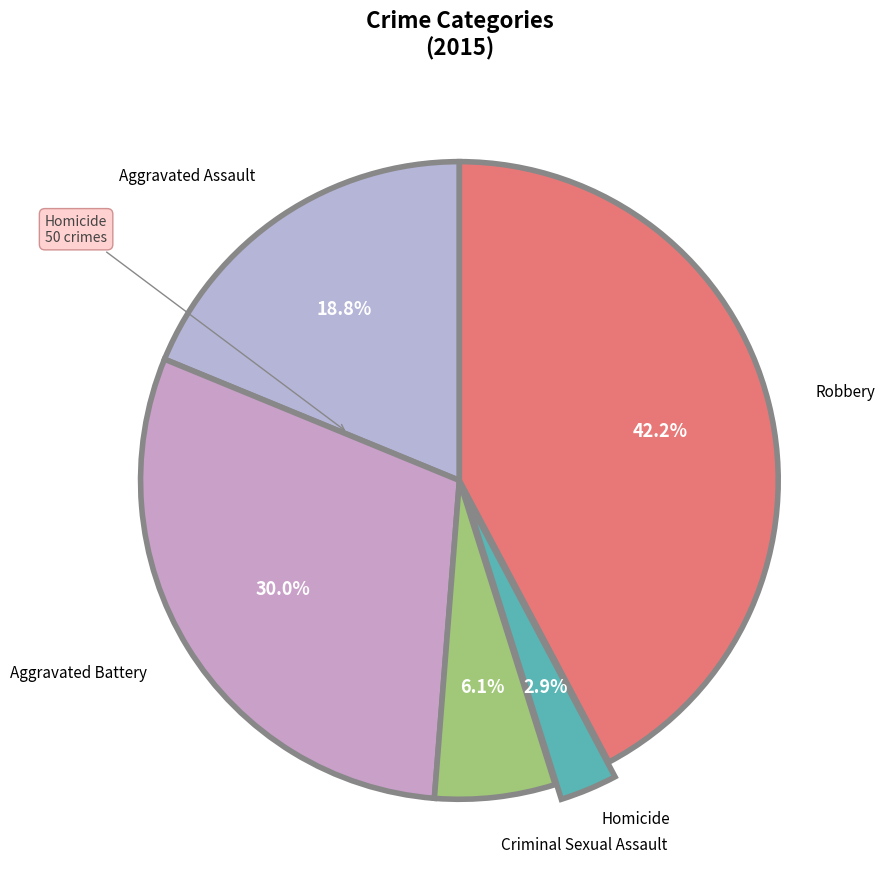

How many slices are in this pie chart?

5